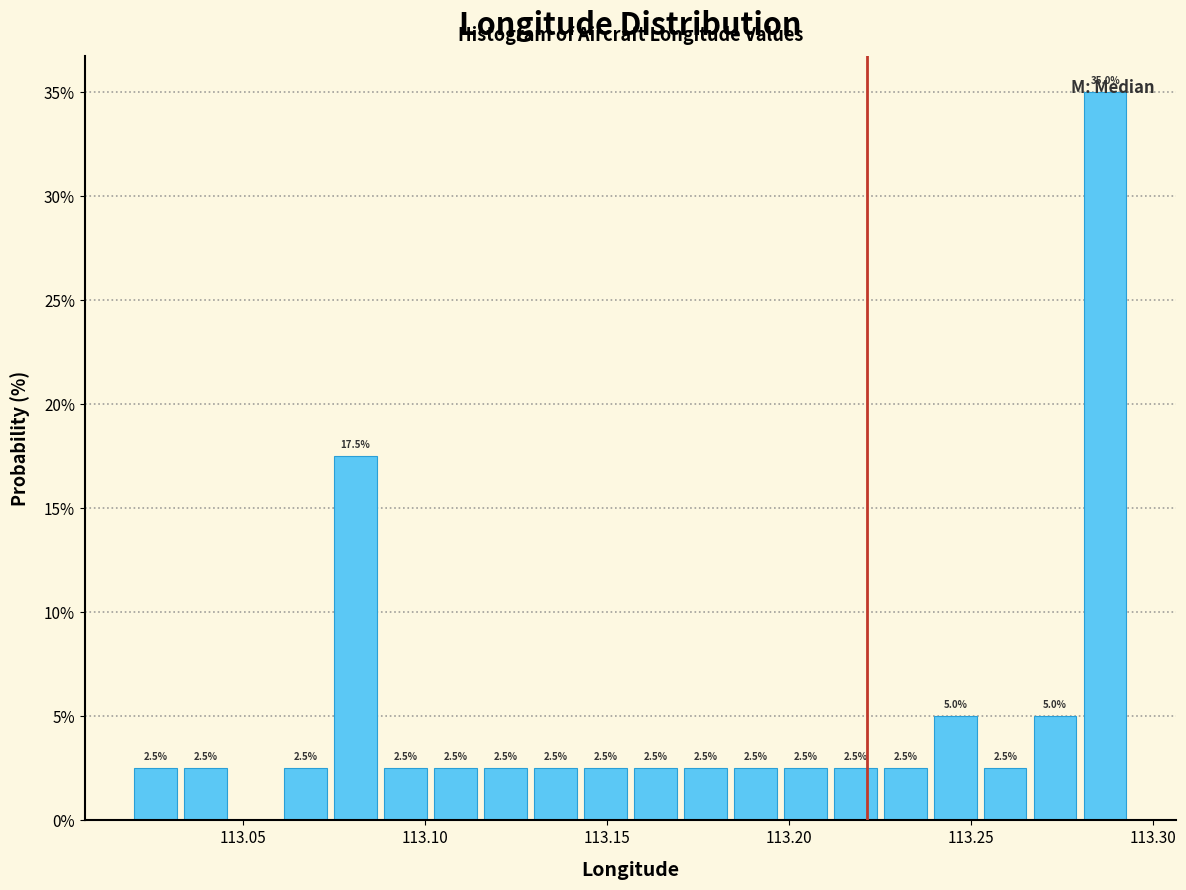

Around what value on the x-axis is the tallest bar? Give the approximate position of its centre, as read against the axis.

113.285